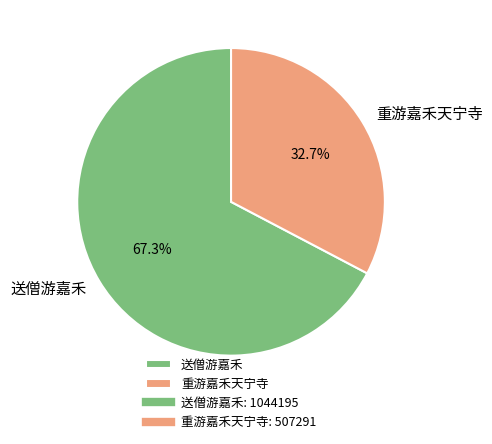

To the nearest percent, what portion does 重游嘉禾天宁寺 represent?

33%